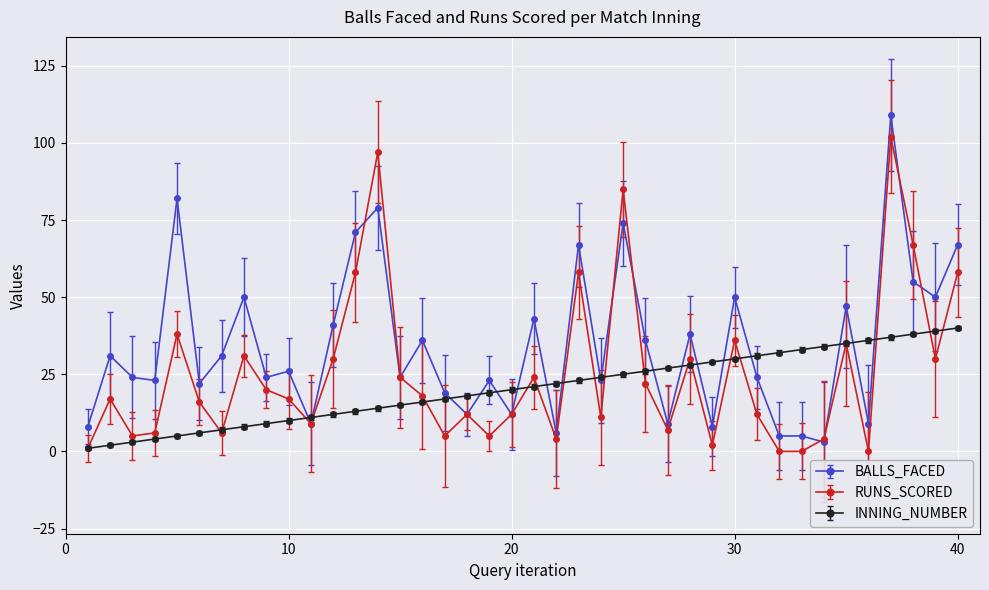

What is the maximum value shown in the chart?

109